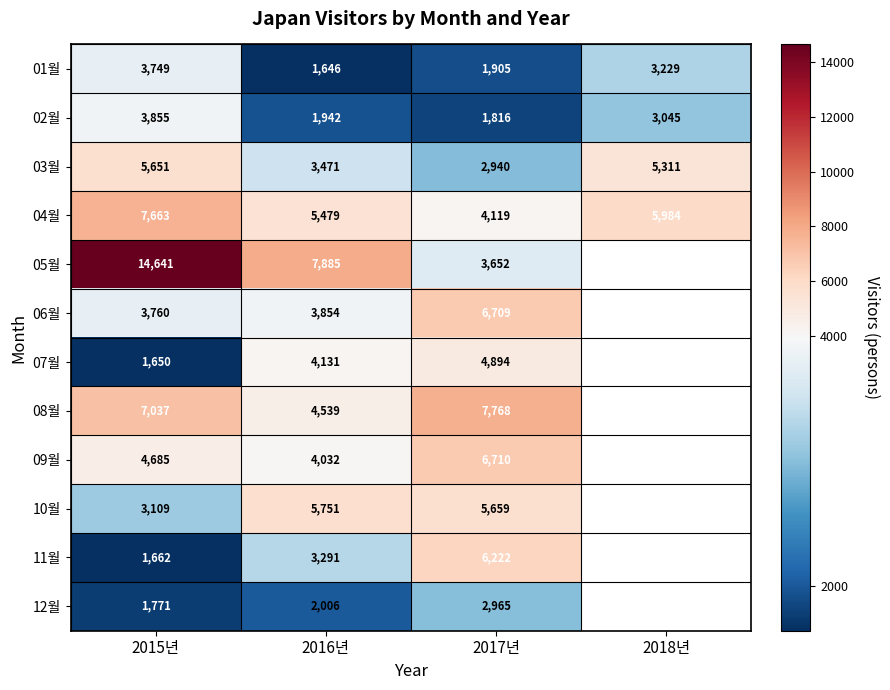

At which label does 01월 first exceed 3229?

2015년